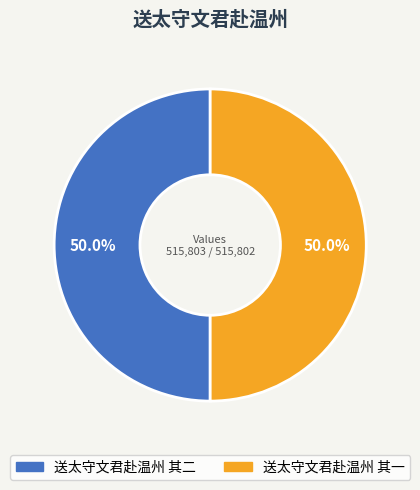

The 送太守文君赴温州 其二 slice represents 50% of the pie. True or false?

True